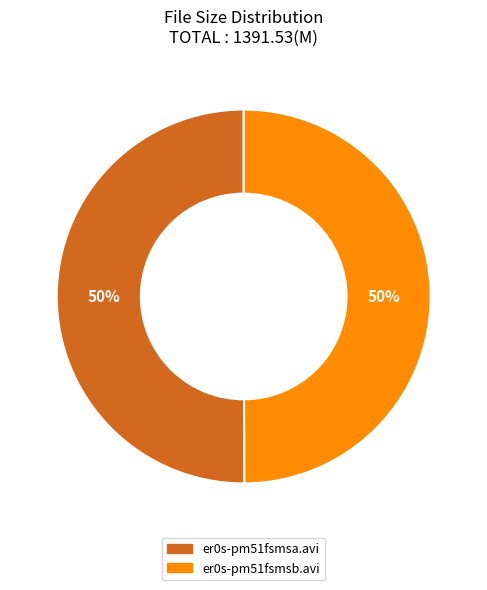

Approximately how many times larger is the value at er0s-pm51fsmsa.avi compared to er0s-pm51fsmsb.avi?

1.0